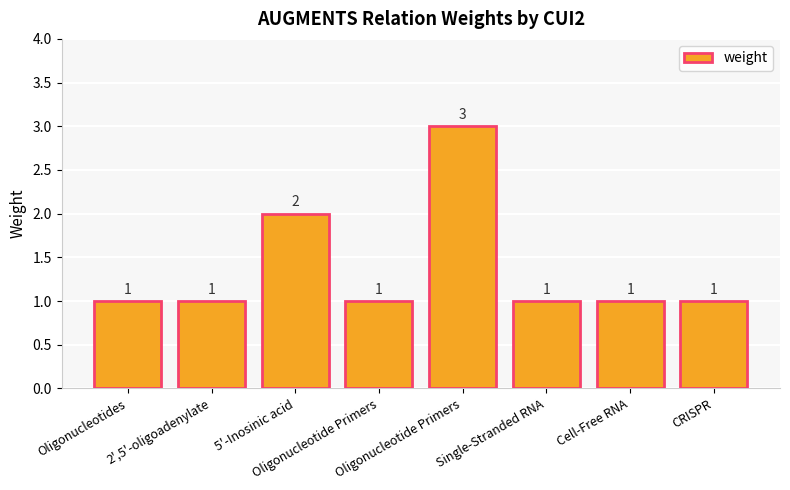

What is the greatest value displayed?

3